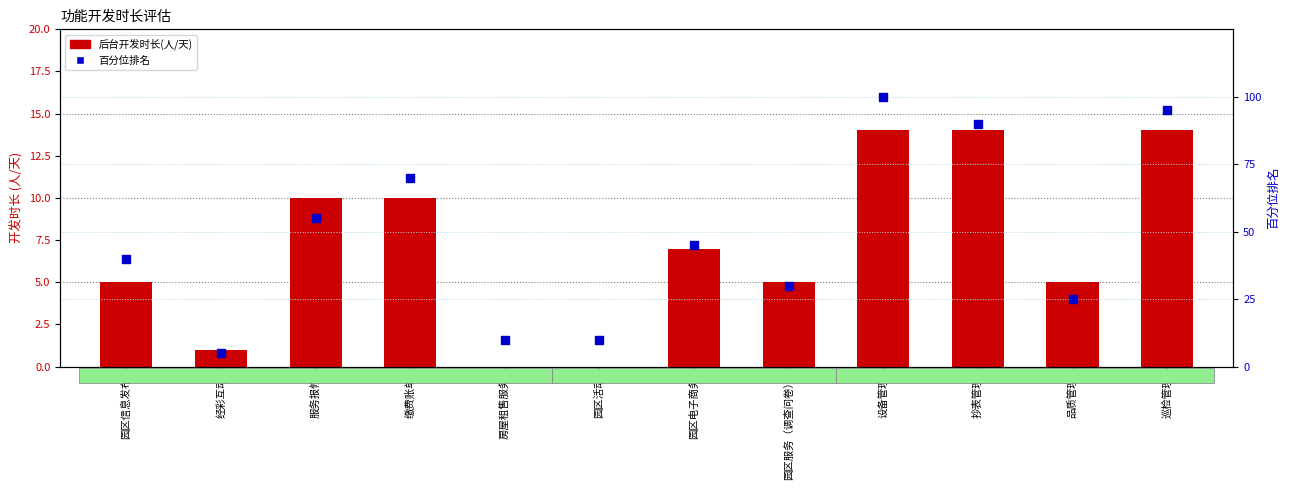

At which category is the sum across all series the highest?

设备管理